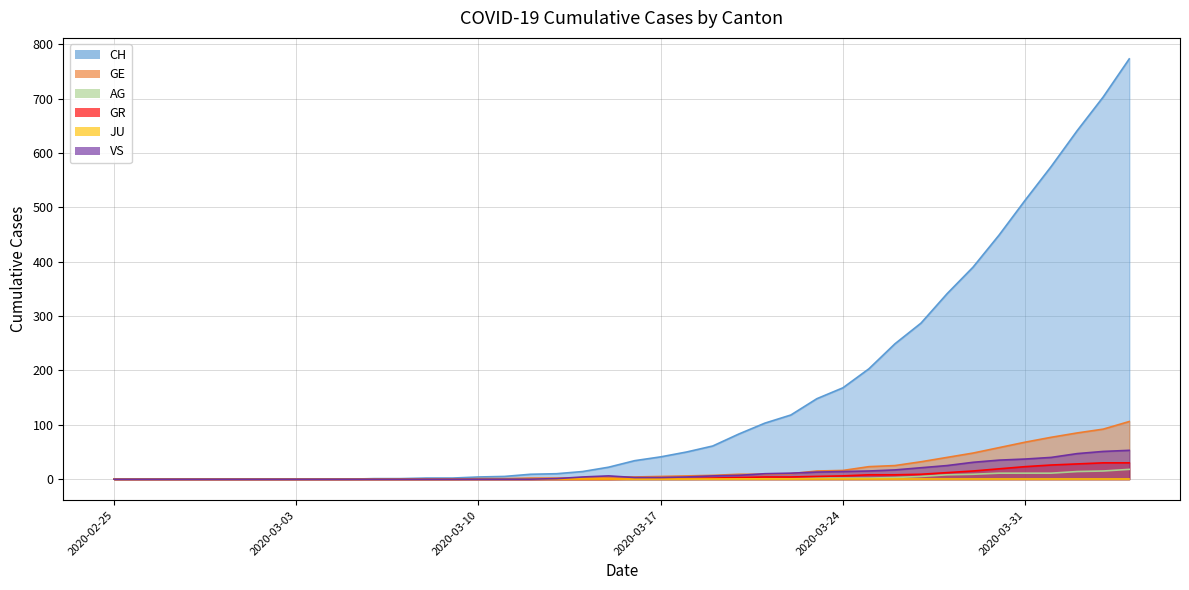

What is the highest value of the CH series?

773